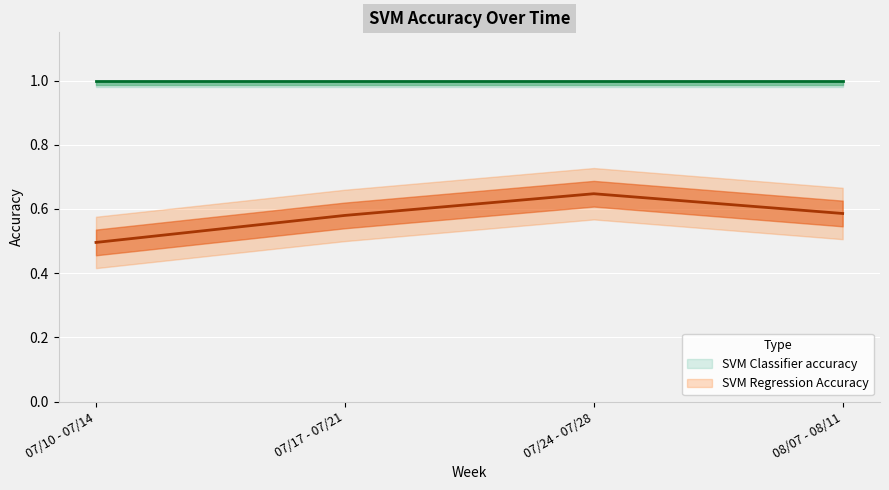

Which label corresponds to the smallest value in the chart?

07/10 - 07/14